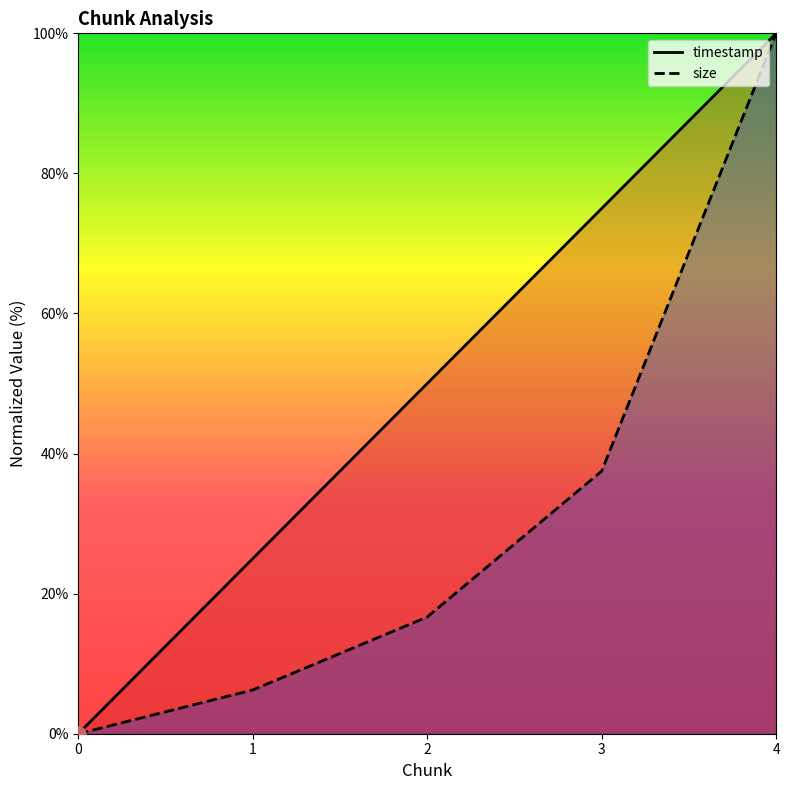

What is the total value across all series at 1?

31.3